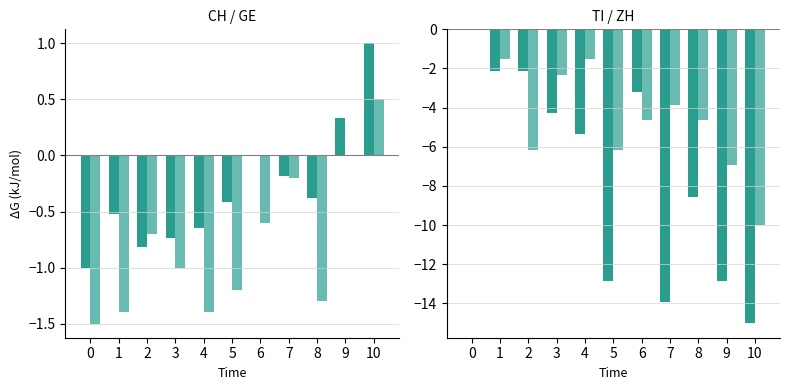

Which series has the widest spread of values?

TI